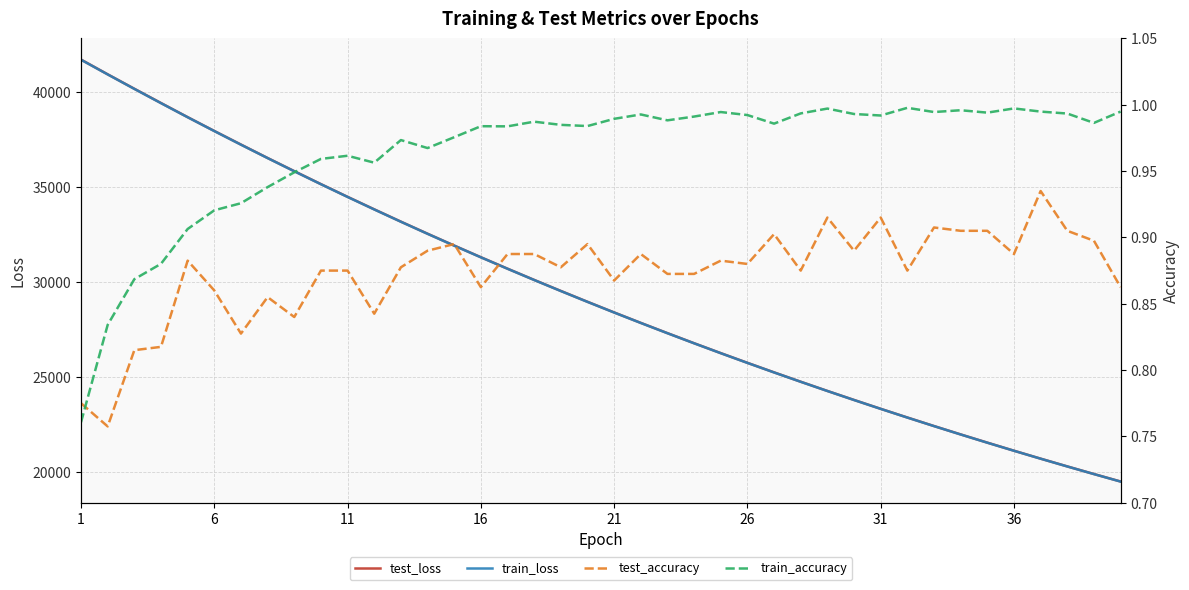

What is the highest value of the train_loss series?

41717.2